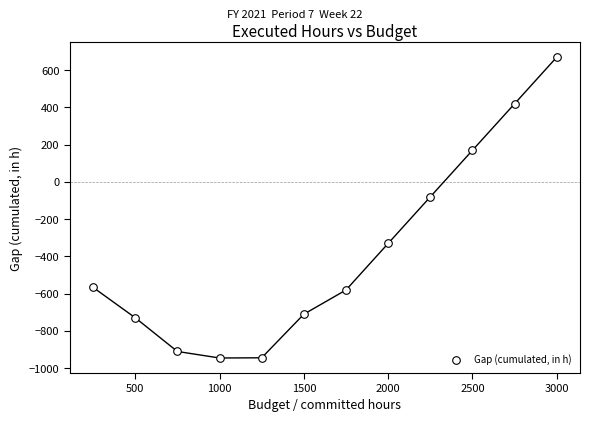

What is the average Y value?

-378